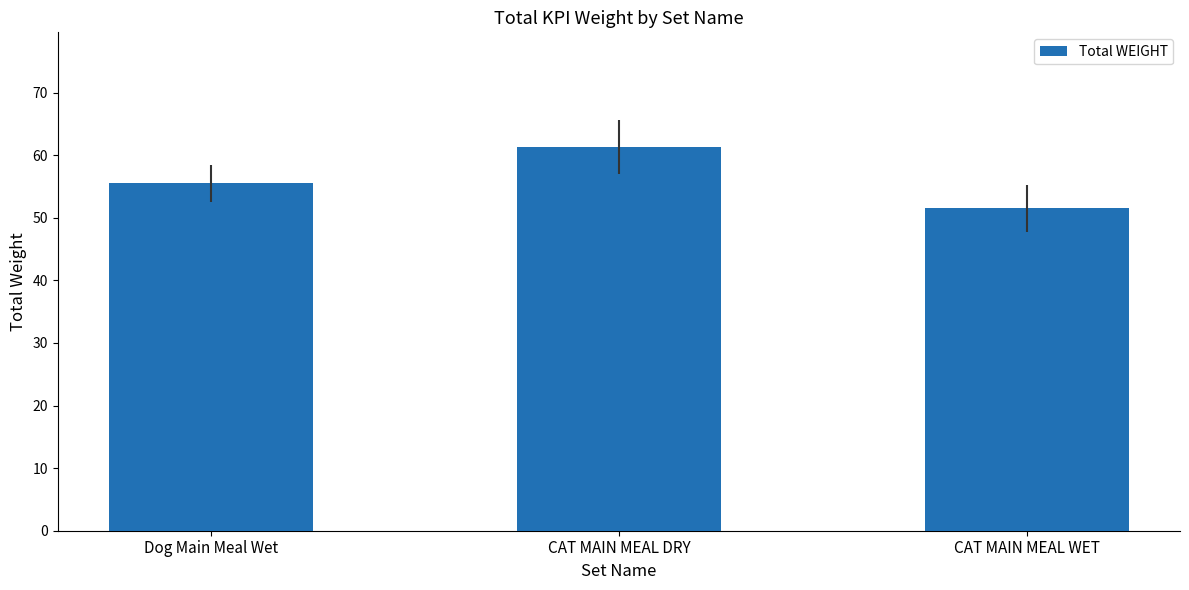

Where does the data first go above 55?

Dog Main Meal Wet